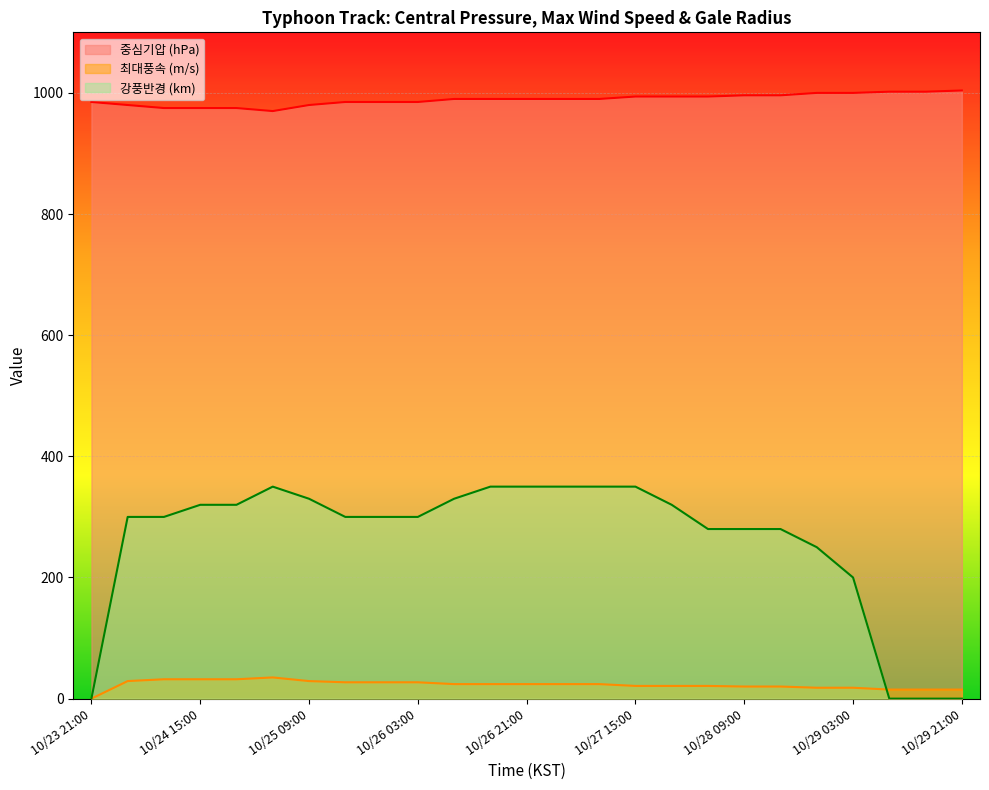

What is the value of the 중심기압 (hPa) point at the 15th from the left?

990